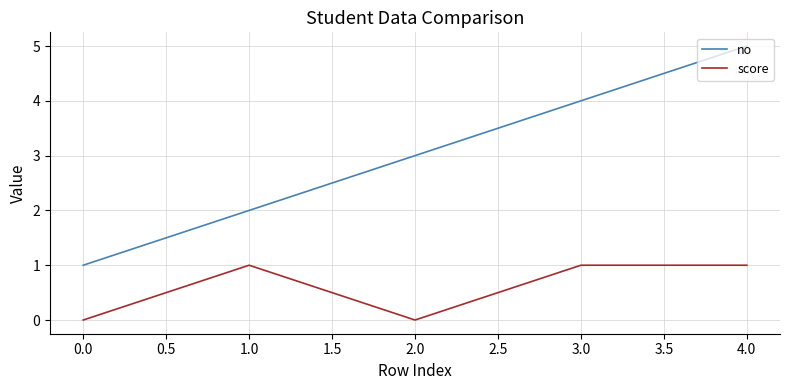

True or false: score and no intersect in this chart.

False